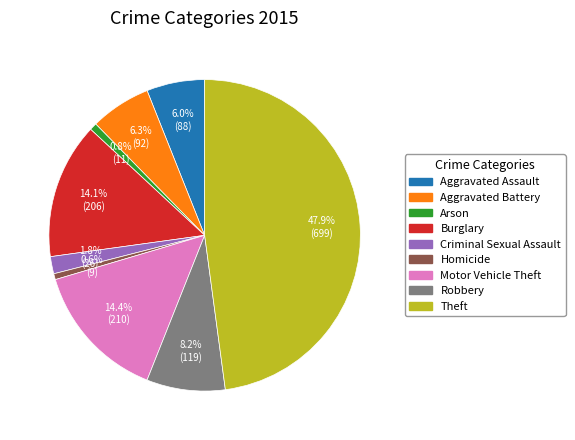

Is there any slice that represents more than half of the pie?

No